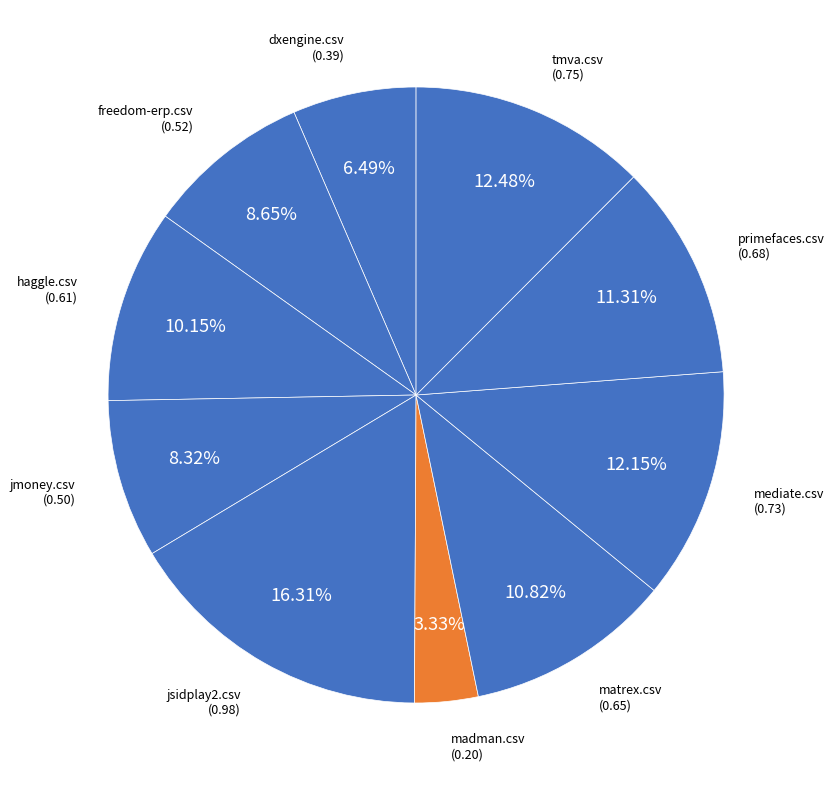

To the nearest percent, what is the difference between the largest and smallest slice percentages?

13%